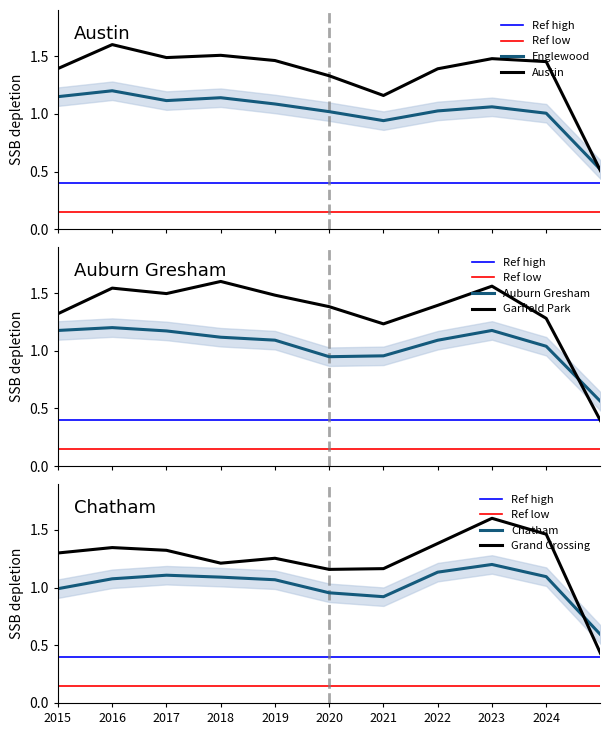

True or false: Garfield Park and Auburn Gresham intersect in this chart.

True